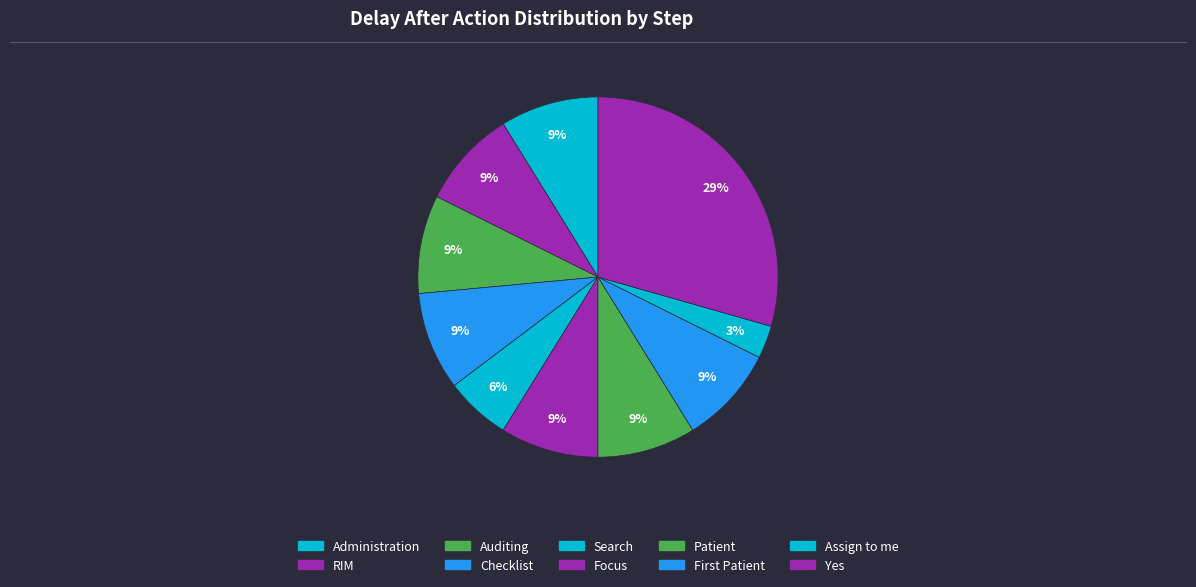

What percentage is NOT represented by Yes?

70.6%